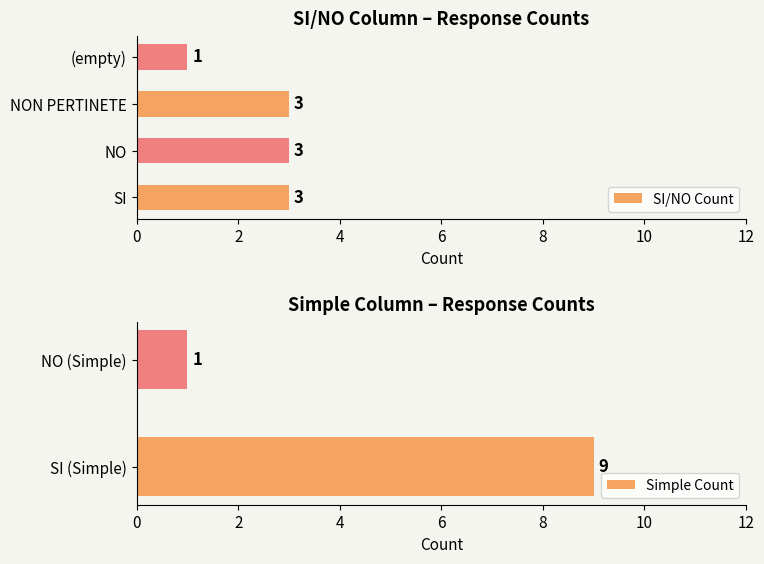

Count the SI values in the range 2 to 5.

3